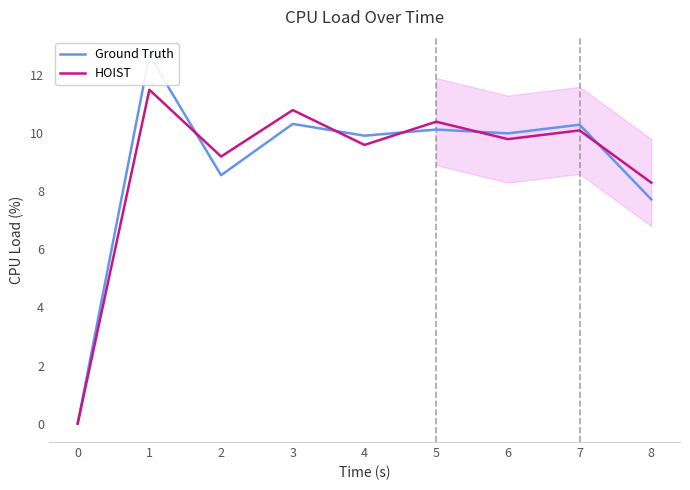

Rank the series by their maximum value, from lowest to highest.

HOIST, Ground Truth